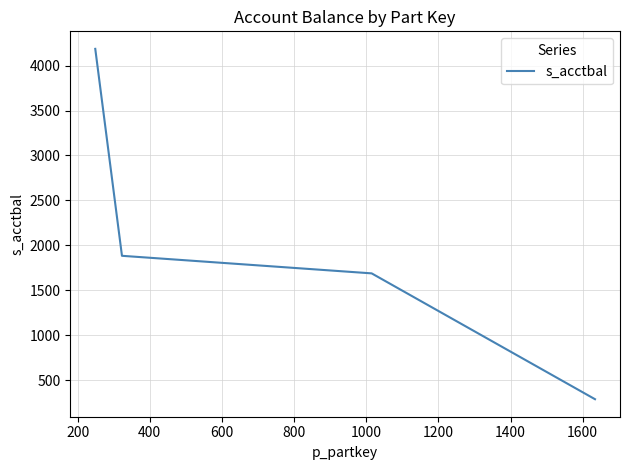

What is the sum of all values?

8045.3